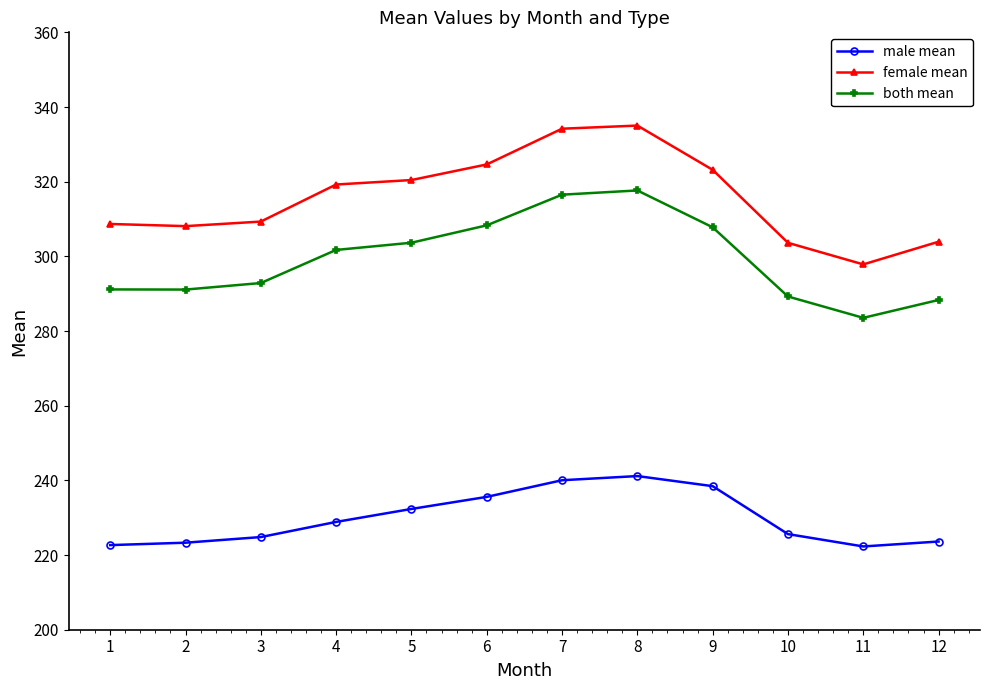

True or false: both mean has more than 0 interior local peaks.

True